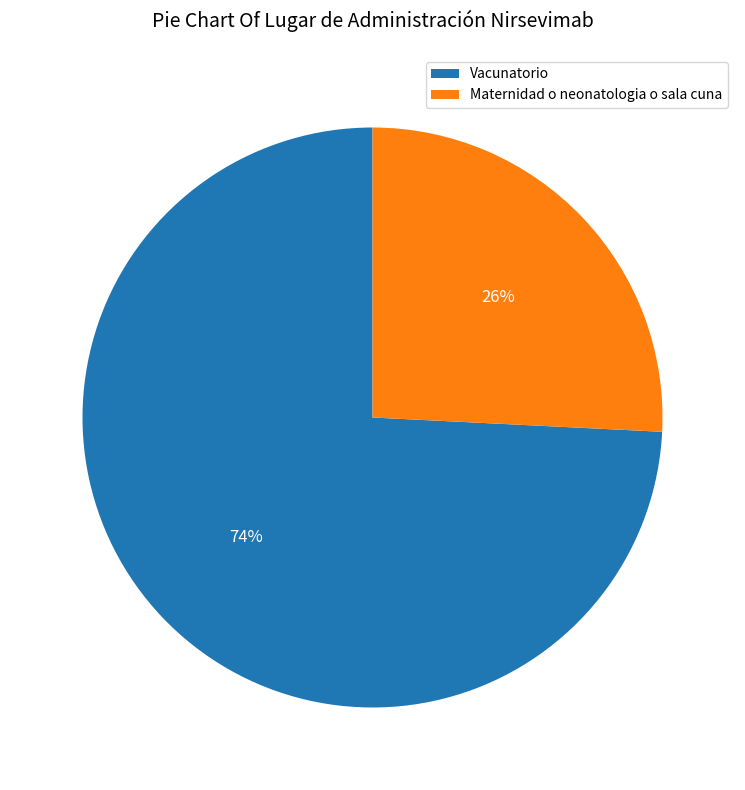

Combined, do Vacunatorio and Maternidad o neonatologia o sala cuna account for over 50%?

Yes